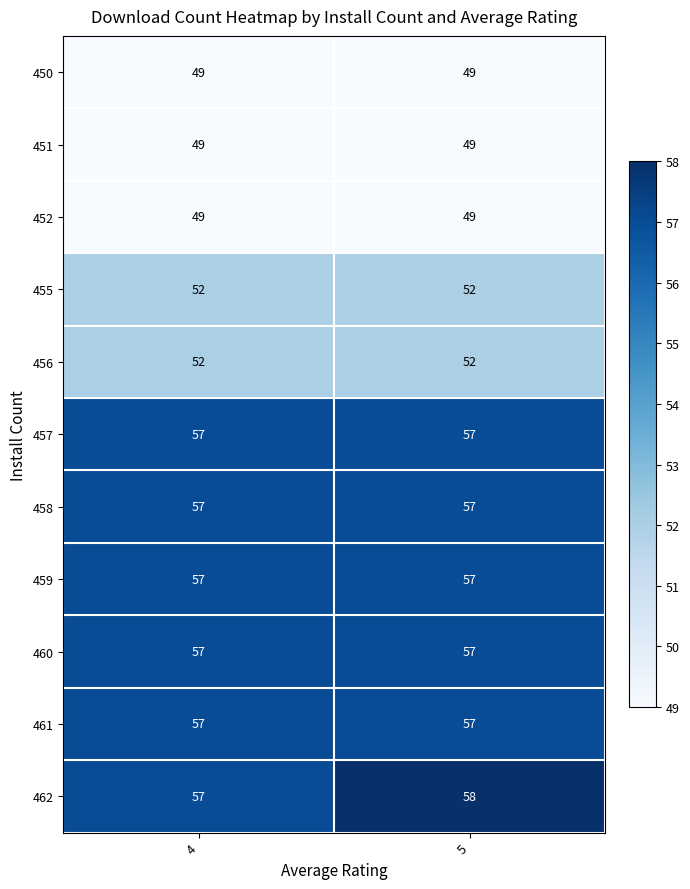

What is the lowest value of the 460 series?

57